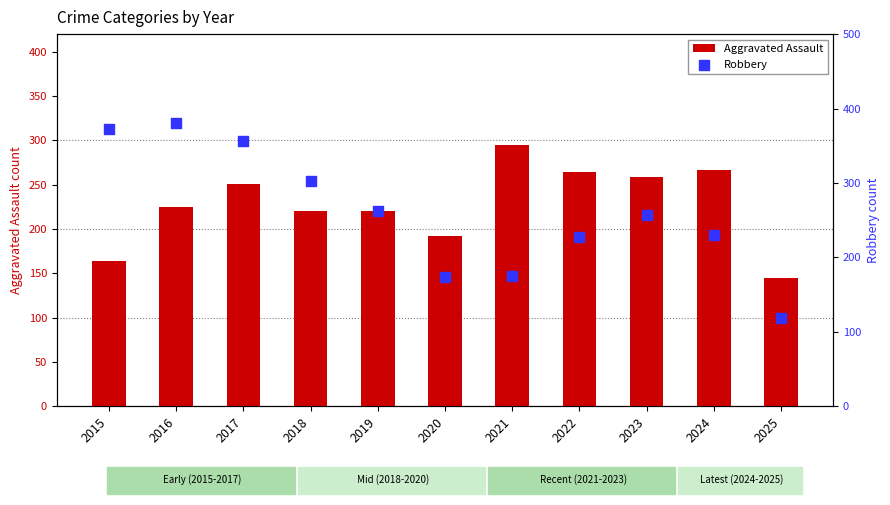

Which series reaches the minimum Y coordinate?

Robbery